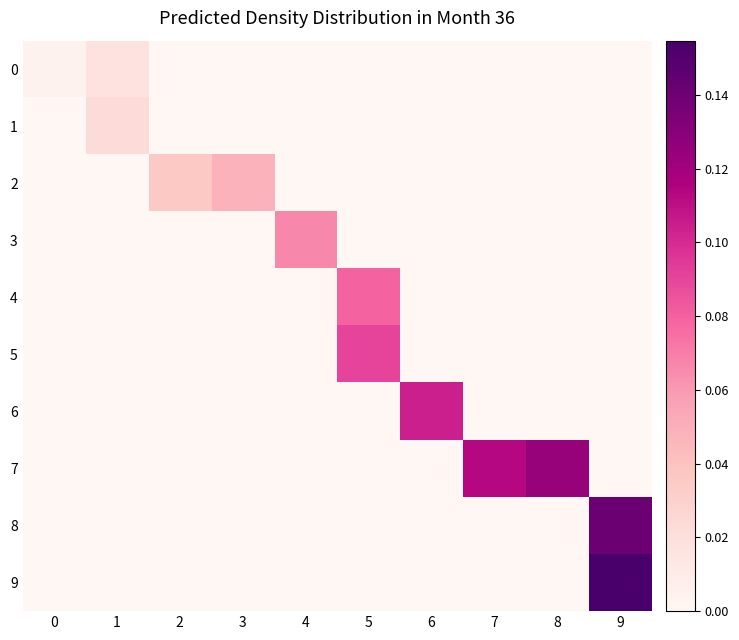

At how many categories does at least one series exceed 0?

10